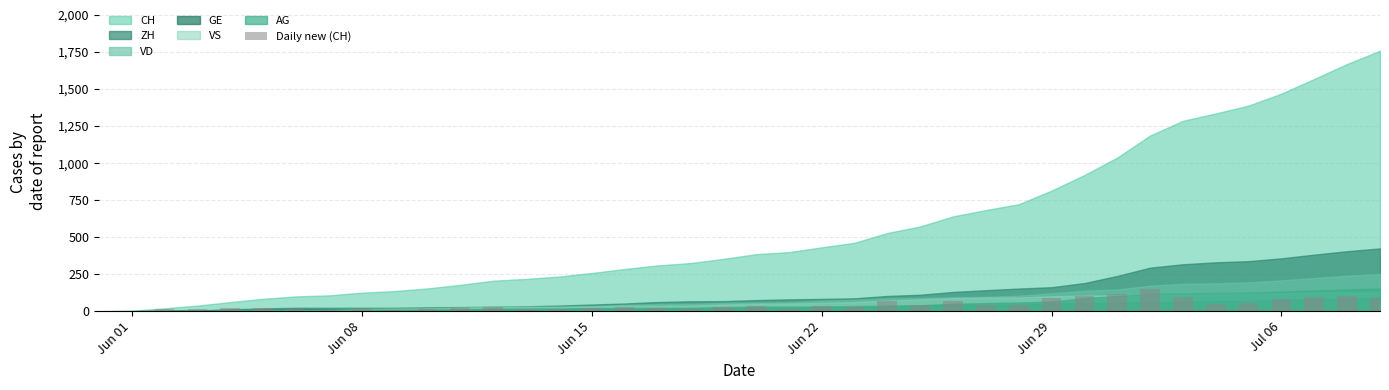

What is the sum of all values?

1758